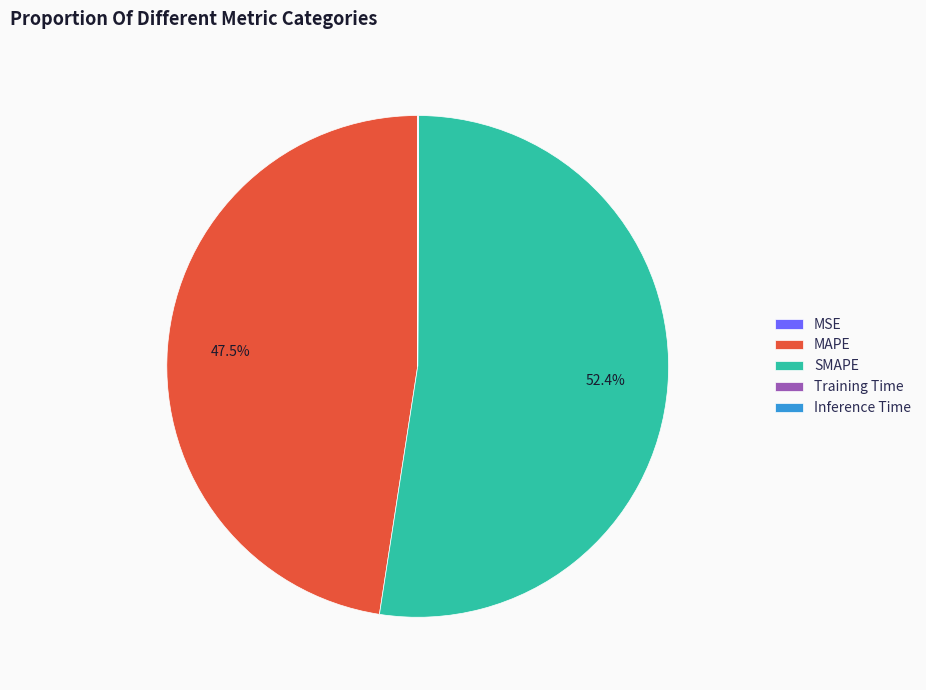

Does SMAPE represent more than half of the total?

Yes